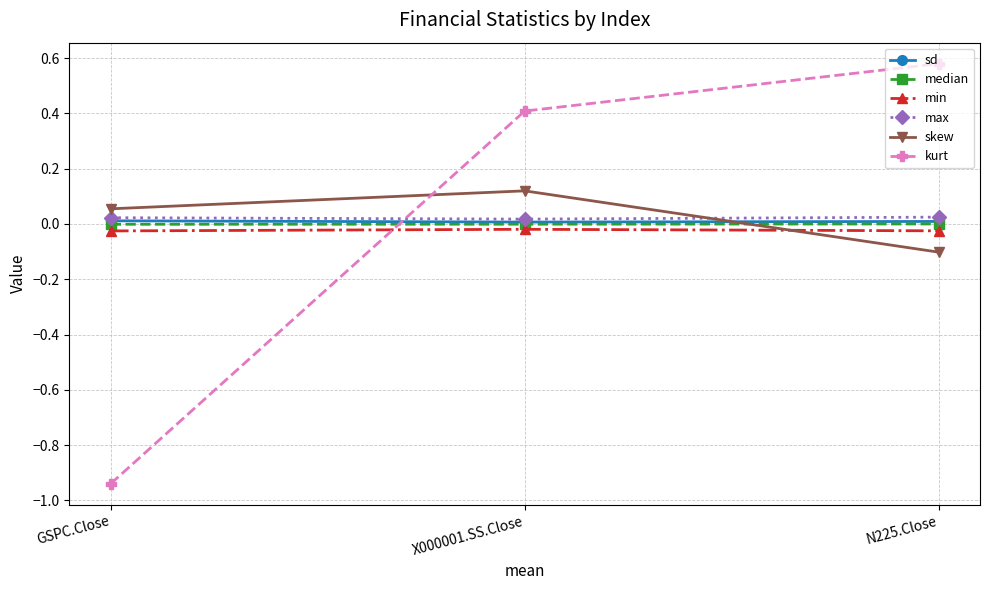

What are all the series names shown in the legend?

sd, median, min, max, skew, kurt